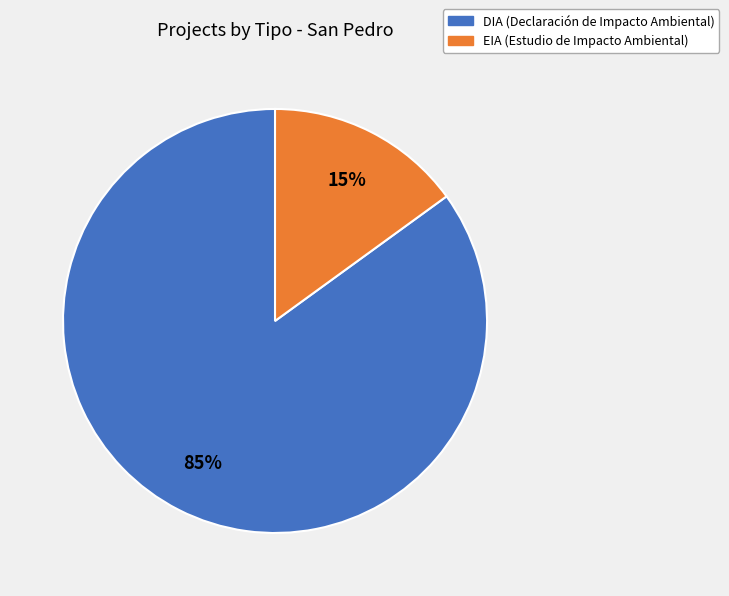

To the nearest percent, what is the difference between the largest and smallest slice percentages?

70%